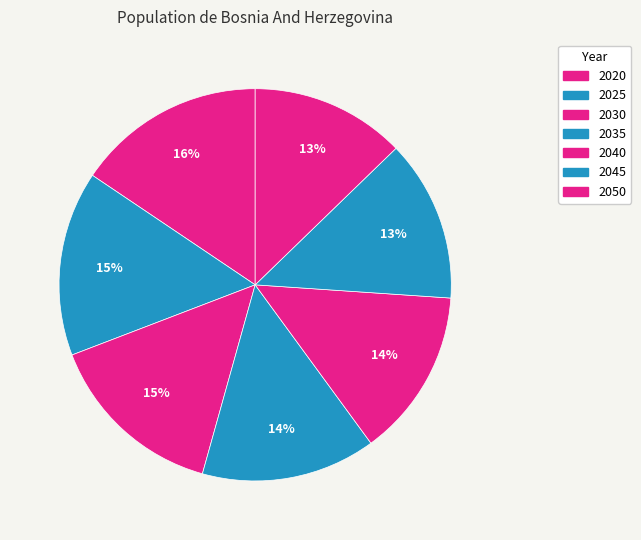

To the nearest percent, what portion does 2050 represent?

13%